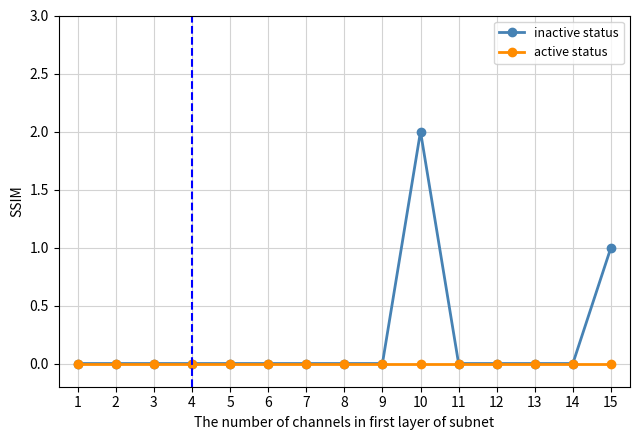

The value of inactive status at 15 is 0. True or false?

False